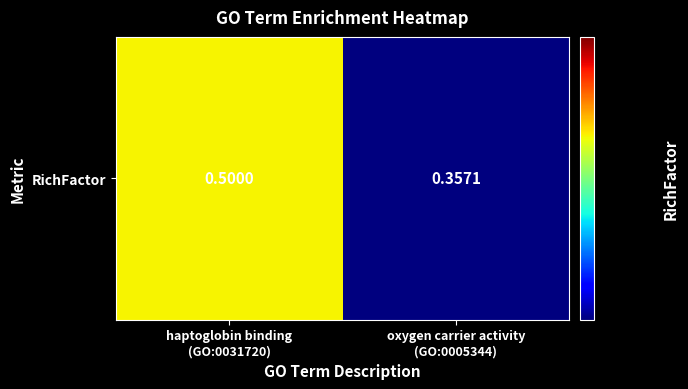

Read the value at oxygen carrier activity
(GO:0005344).

0.4